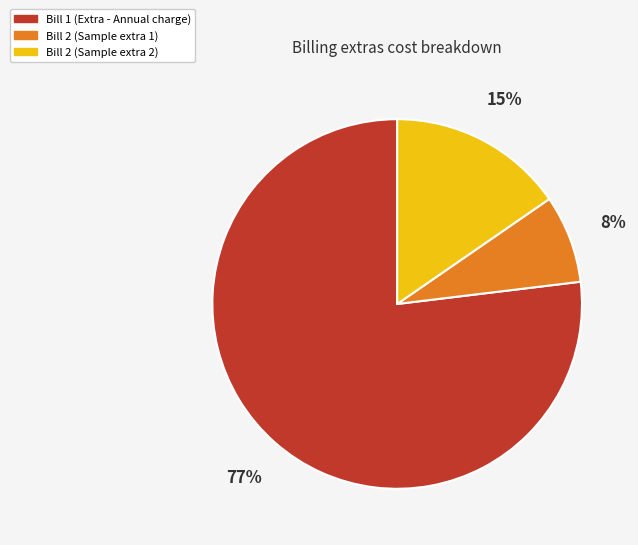

Is it true that Bill 2 (Sample extra 1) is 20% of the pie?

False